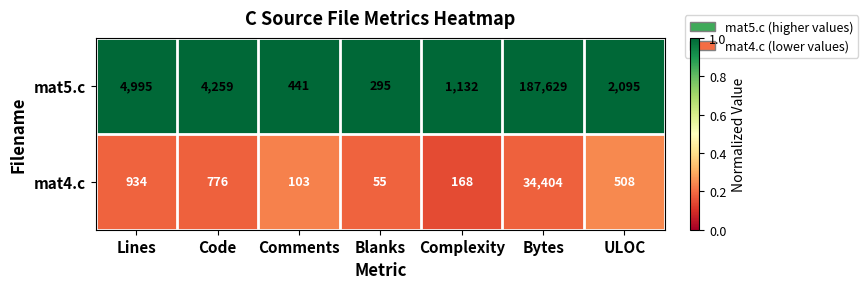

At which label is mat5.c closest to 93962?

Lines